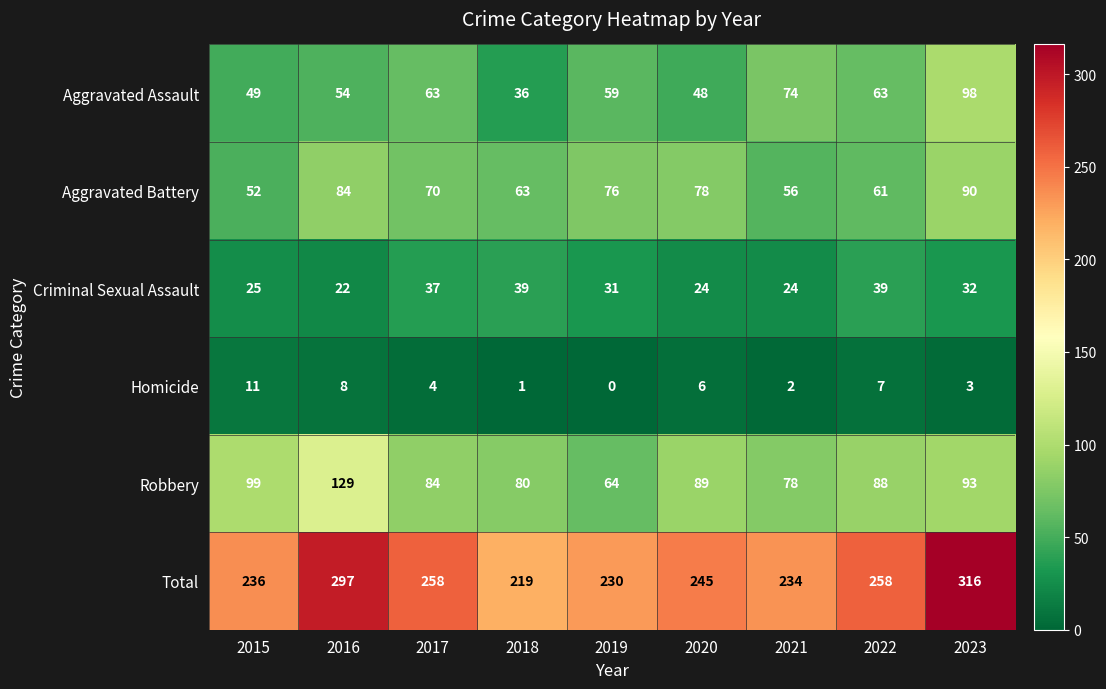

What is the total value across all series at 2023?

632